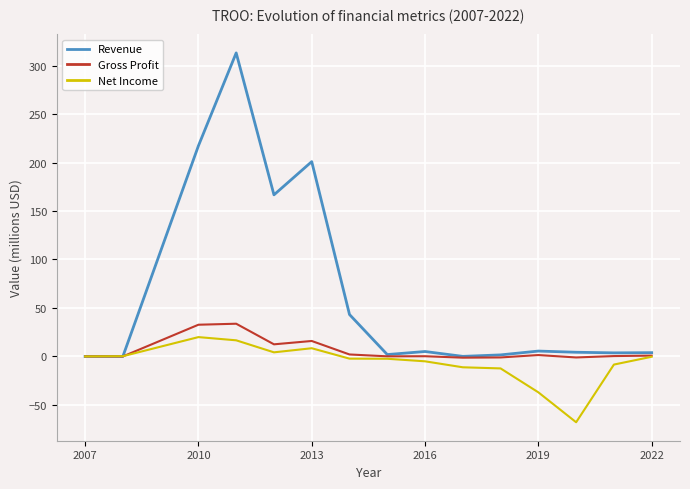

Which series has the largest range (max minus min)?

Revenue